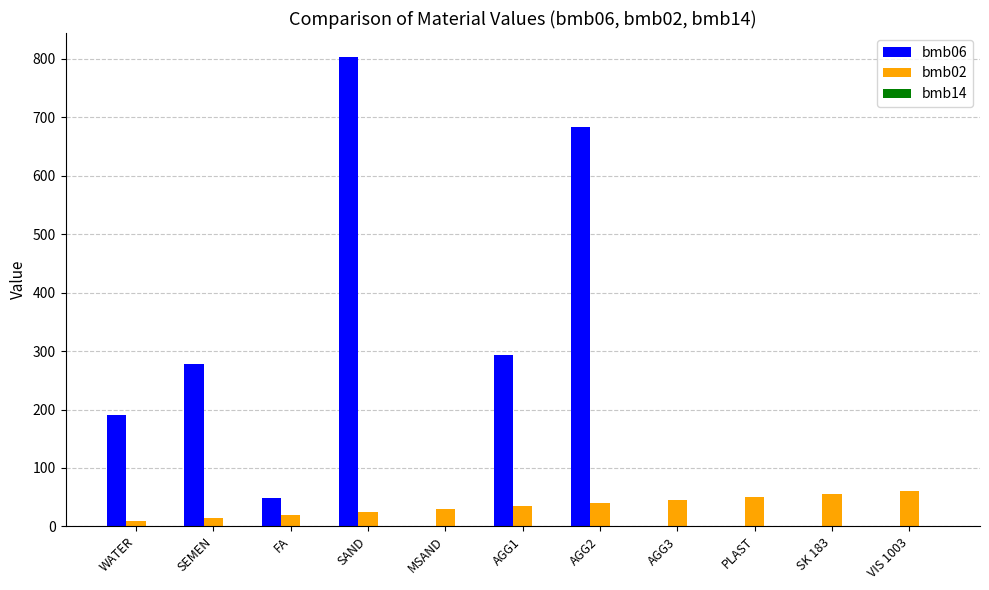

What is the average value of the bmb02 series?

35.0